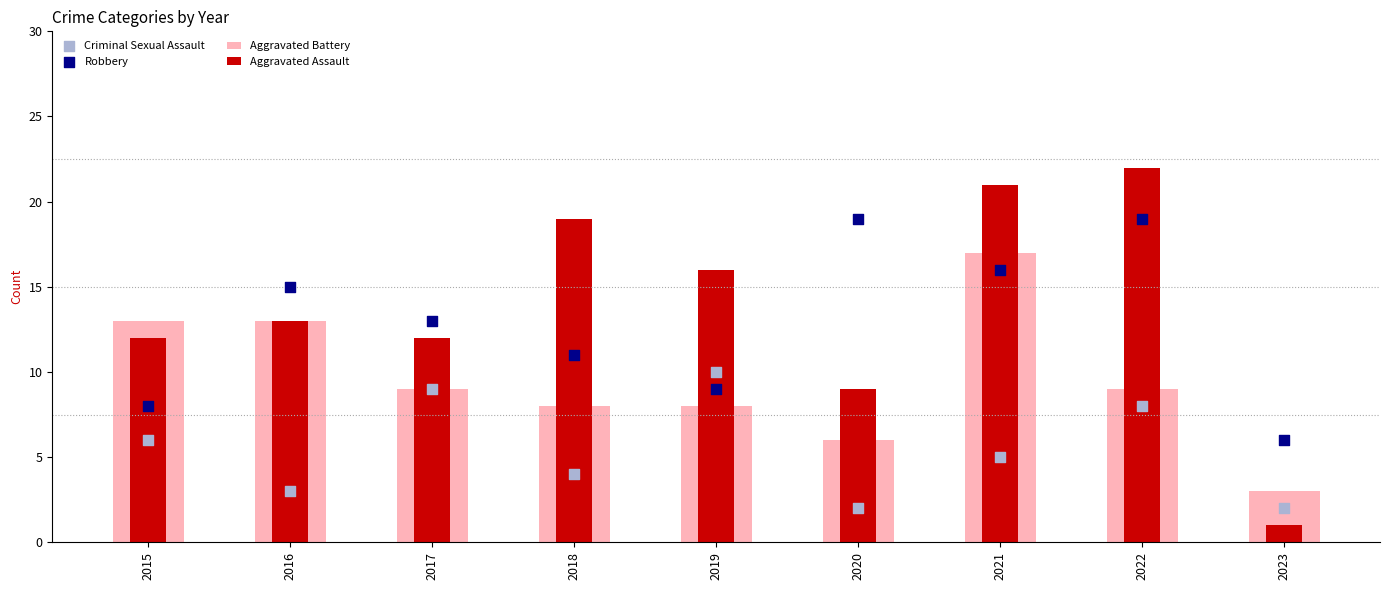

What are all the series names shown in the legend?

Aggravated Battery, Aggravated Assault, Criminal Sexual Assault, Robbery